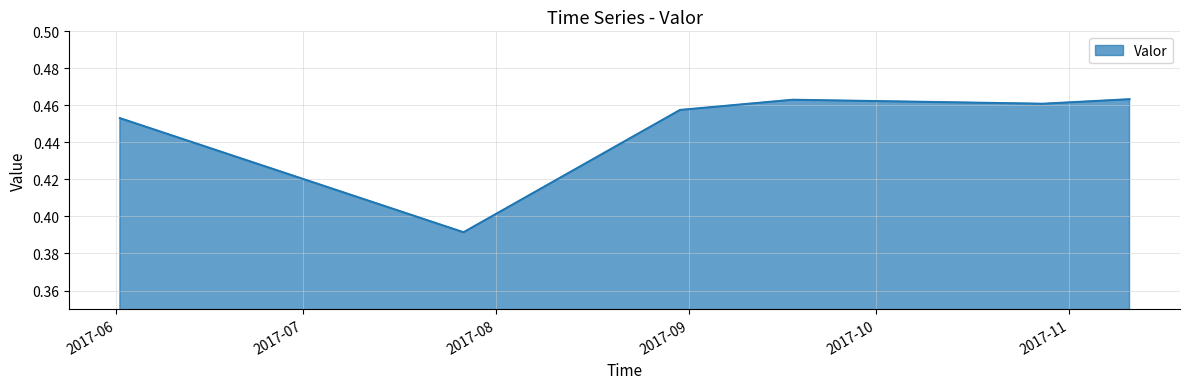

True or false: there are more than 1 points higher than both neighbors.

False